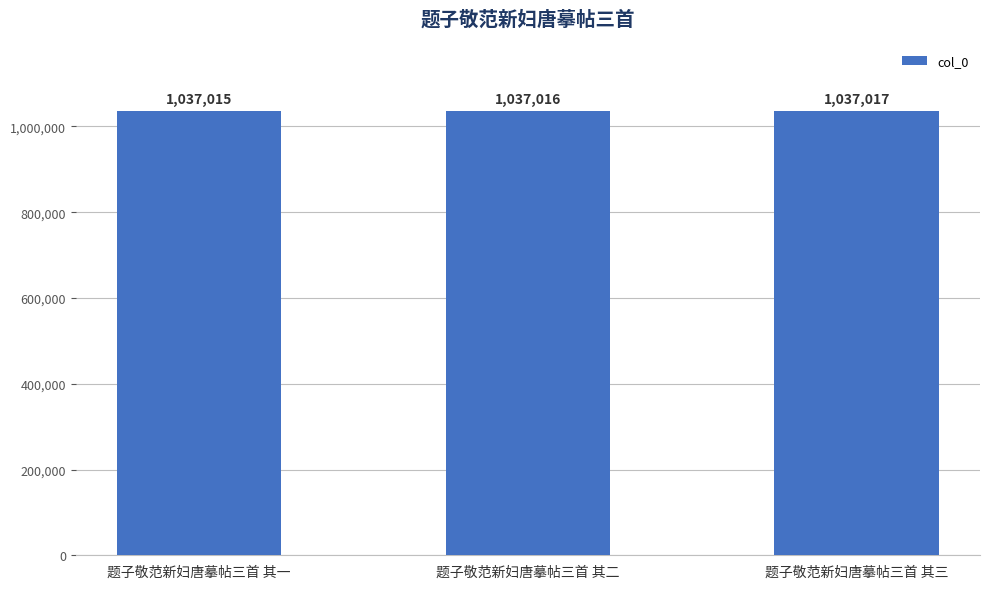

What is the difference between the values at 题子敬范新妇唐摹帖三首 其三 and 题子敬范新妇唐摹帖三首 其一?

2